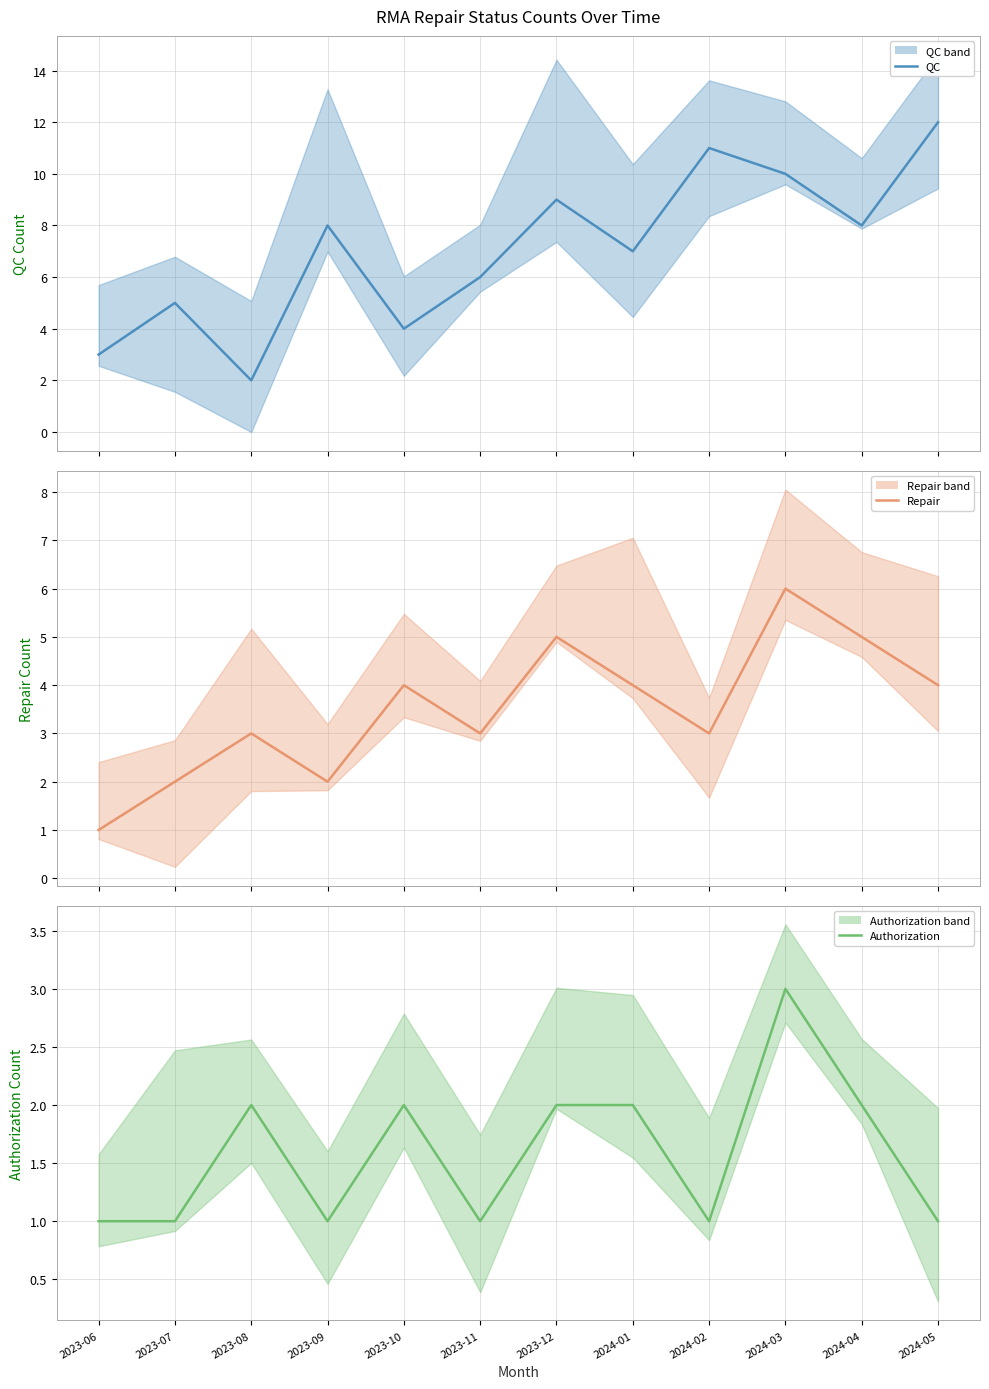

True or false: Authorization and QC cross at least once.

False